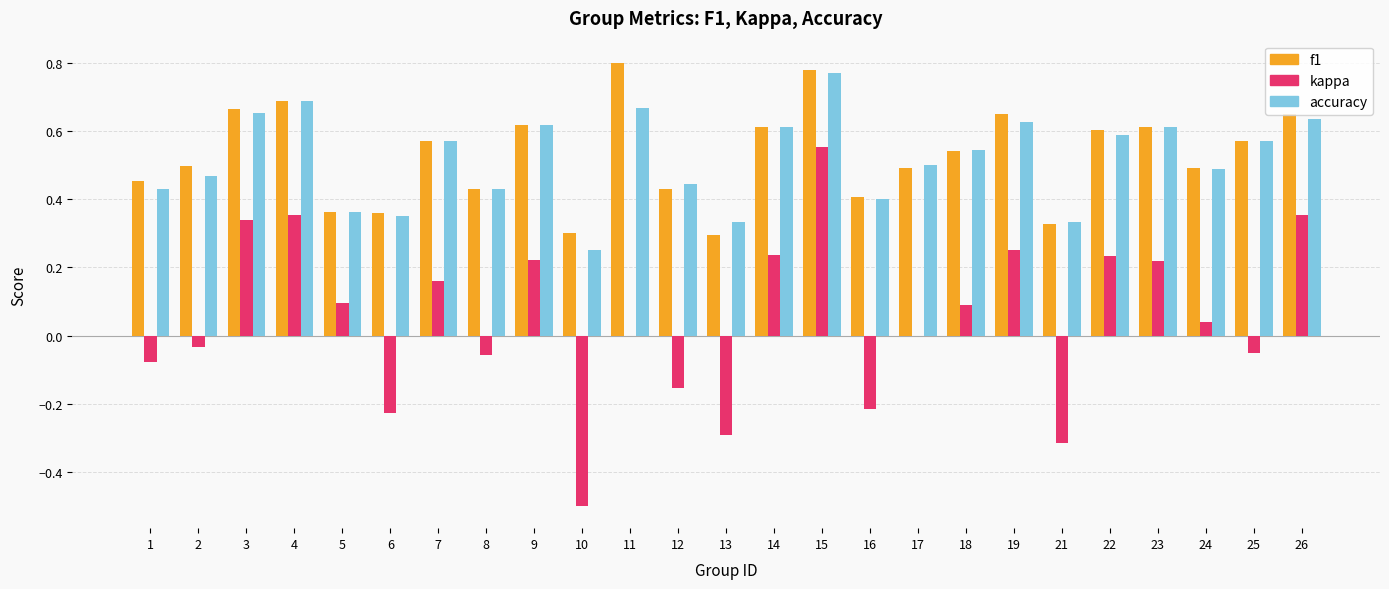

The value of accuracy at 10 is 0.1. True or false?

False